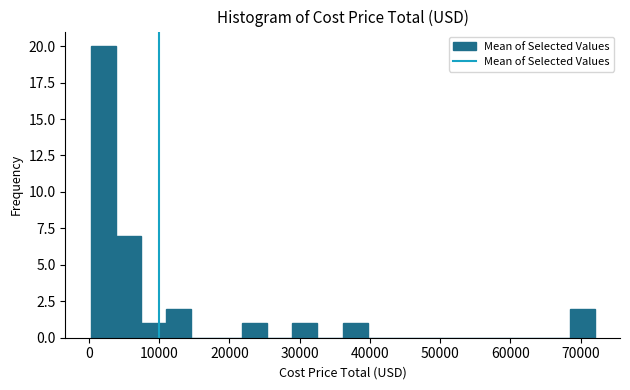

Around what value on the x-axis is the tallest bar? Give the approximate position of its centre, as read against the axis.

2000